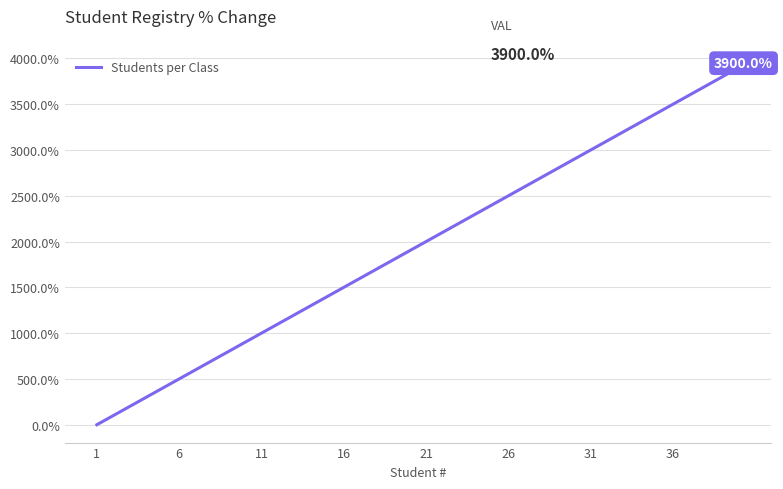

What is the greatest value displayed?

3900